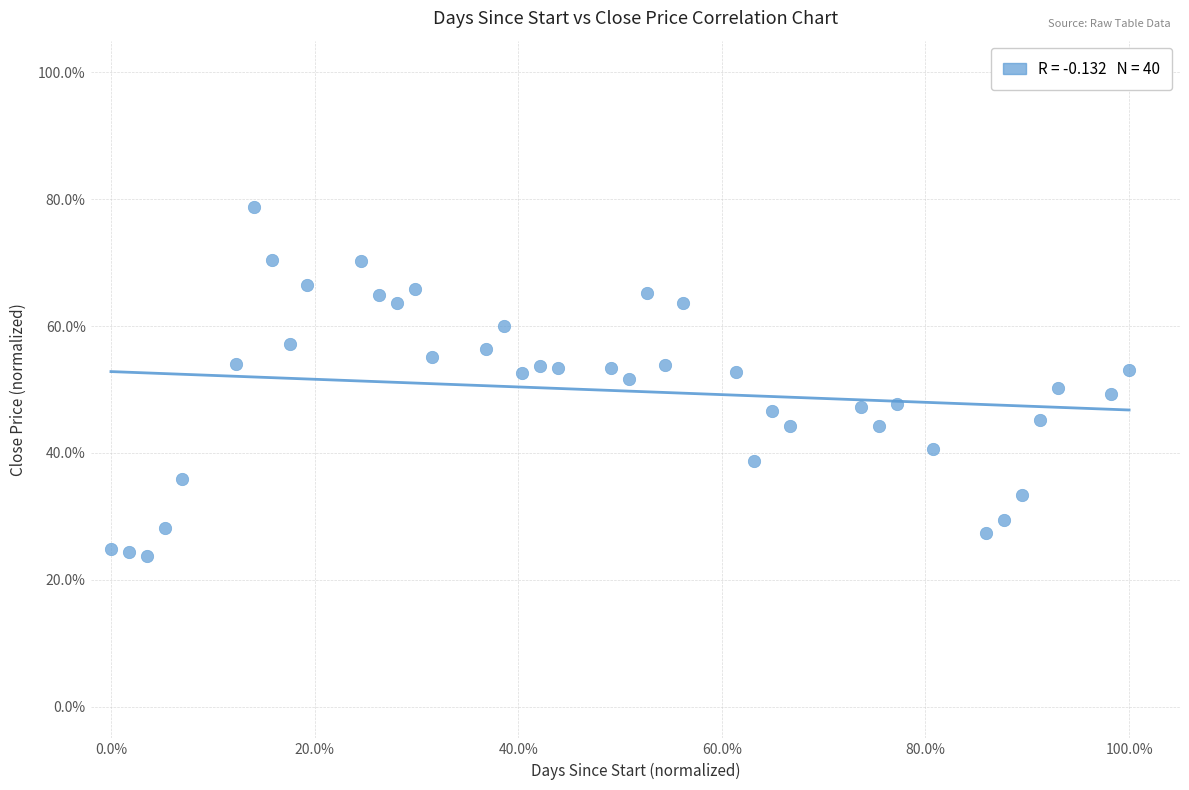

What is the range of Y values (max minus min)?

55.0